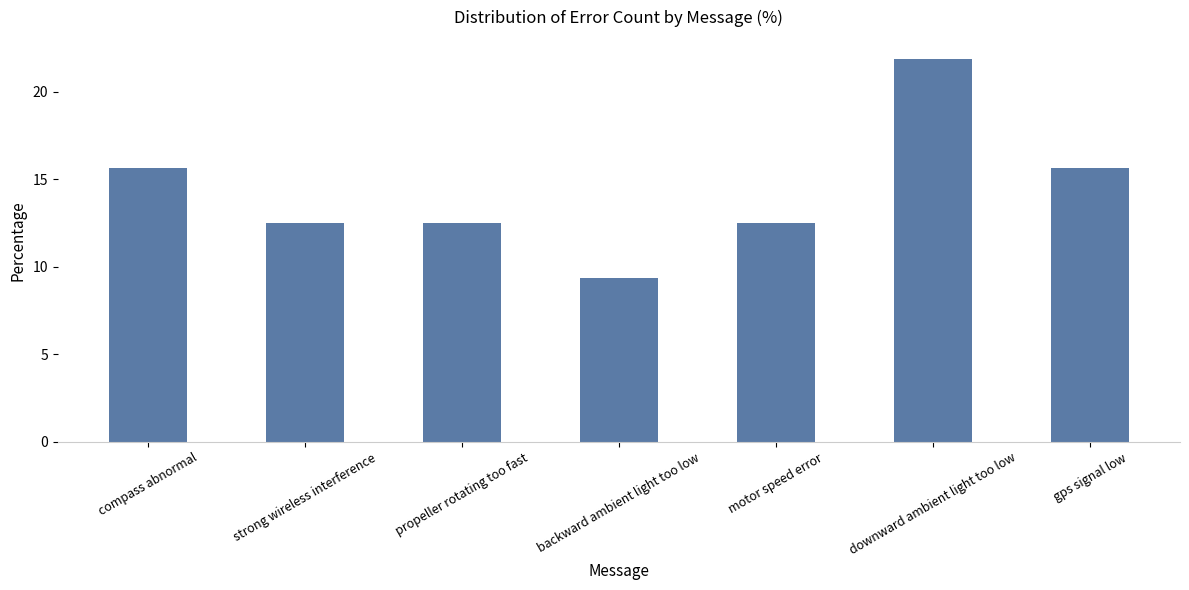

What value does the data have at downward ambient light too low?

21.9